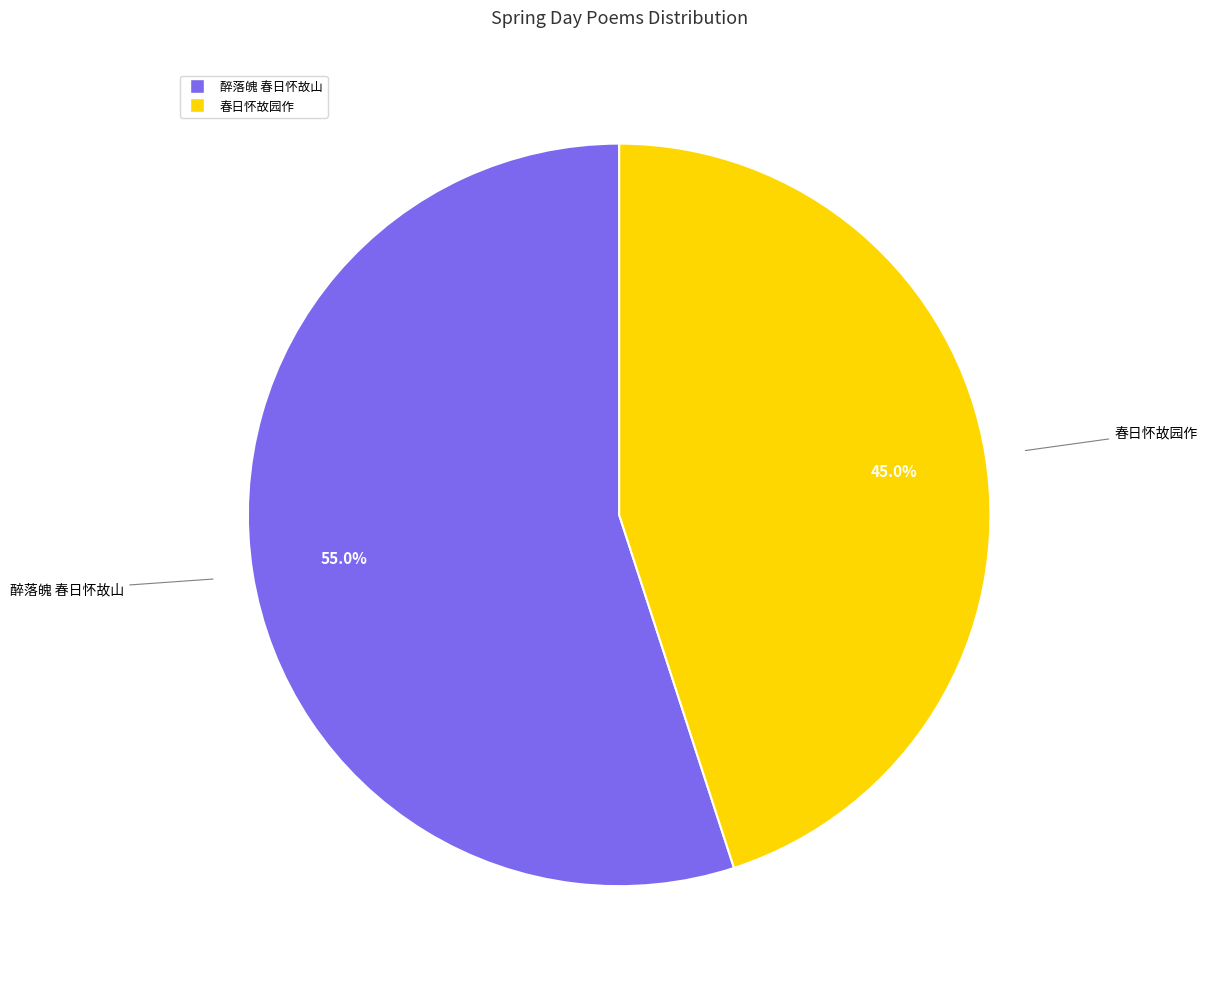

Approximately how many times larger is the value at 醉落魄 春日怀故山 compared to 春日怀故园作?

1.2